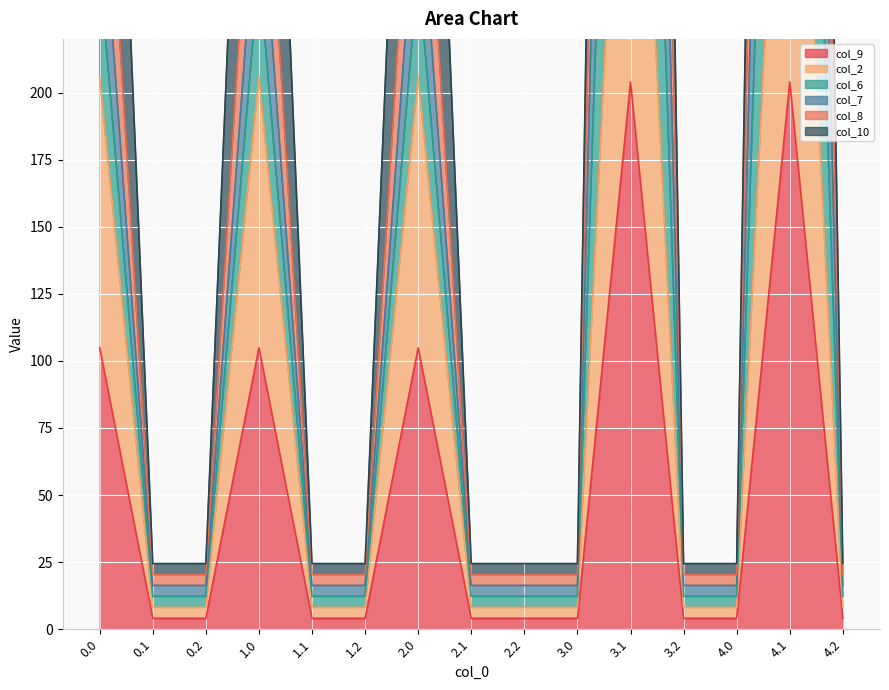

Between 2.1 and 4.1, which series saw the biggest shift?

col_6